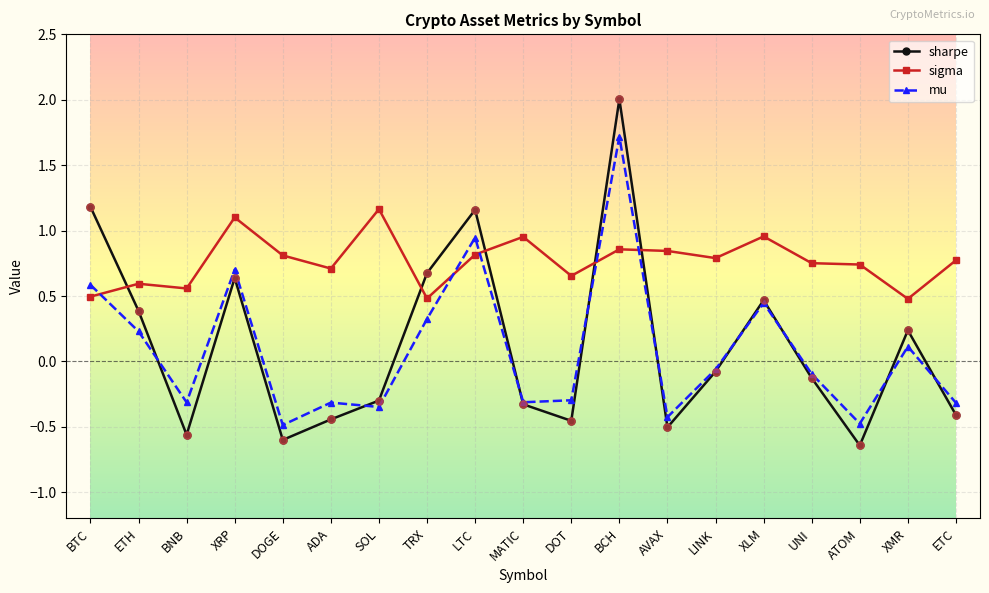

Which series has the widest spread of values?

sharpe